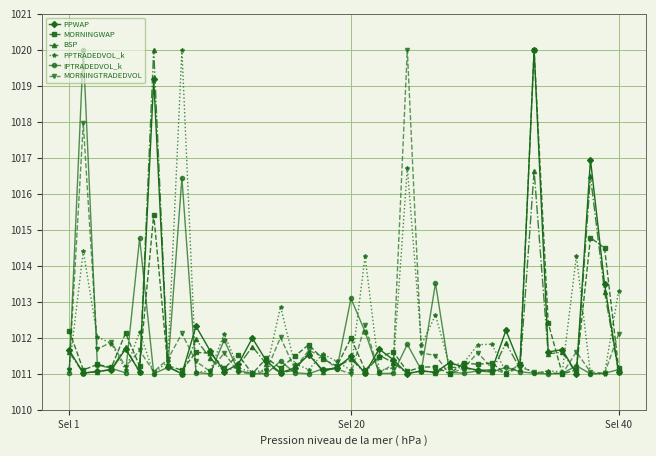

True or false: PPTRADEDVOL_k has more than 0 interior local peaks.

True